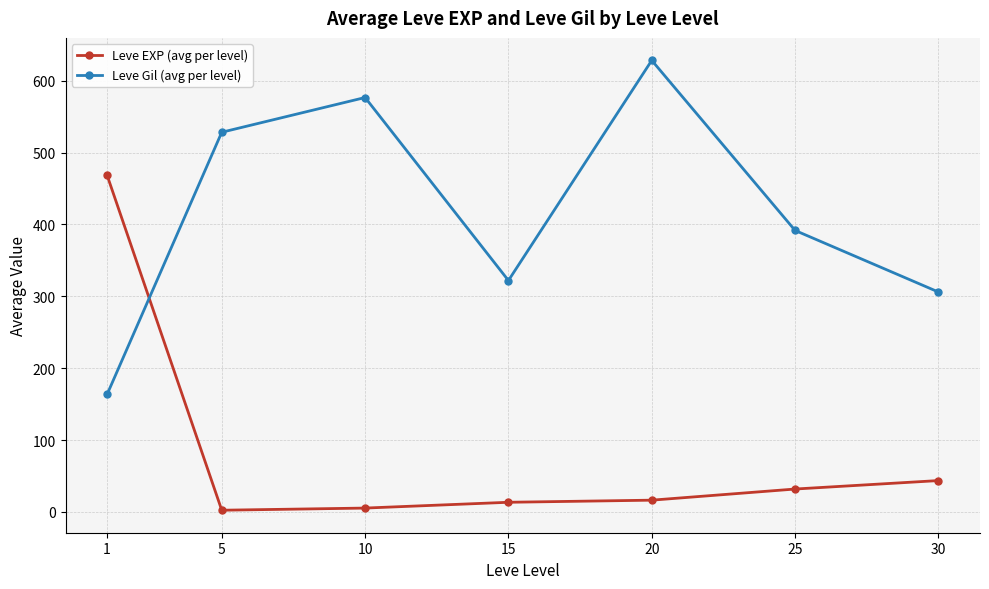

The value of Leve EXP (avg per level) at 15 is 13.4. True or false?

True